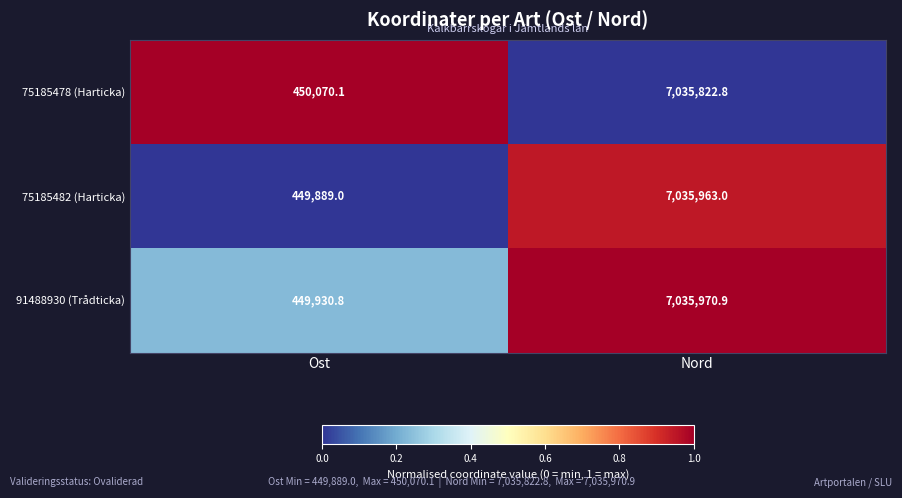

What is the difference between the highest and lowest values at Nord?

148.1